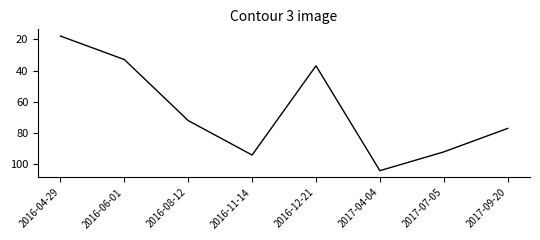

Reading left to right, list all the values displayed in this chart.

18	33	72	94	37	104	92	77